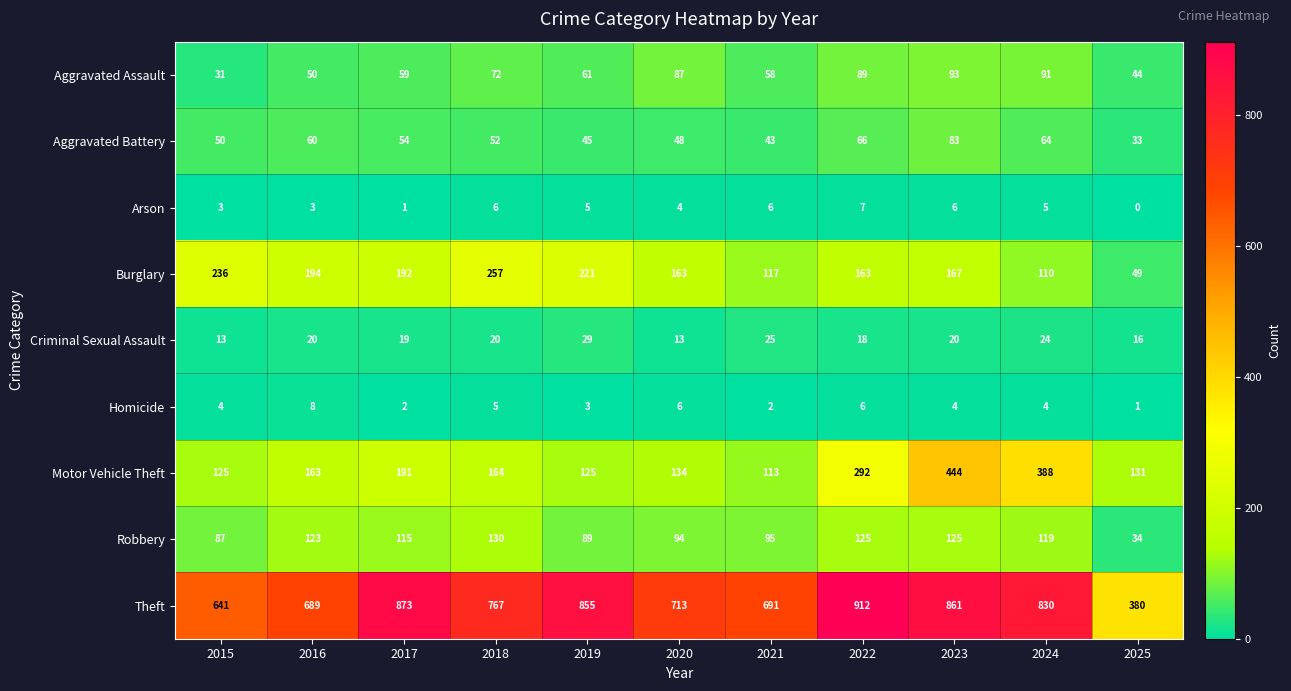

Rank the series at 2025 from lowest to highest value.

Arson, Homicide, Criminal Sexual Assault, Aggravated Battery, Robbery, Aggravated Assault, Burglary, Motor Vehicle Theft, Theft